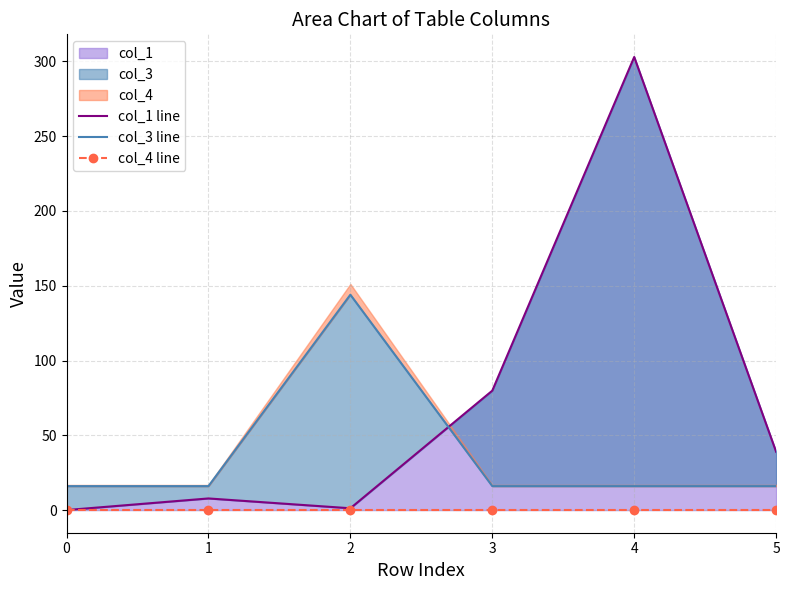

What is the total value across all series at 2?

145.2